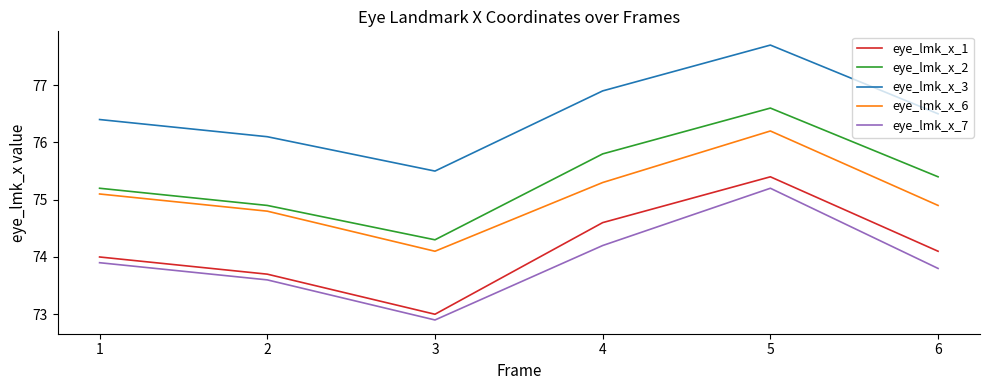

What is the difference between the highest and lowest values at 3?

2.6